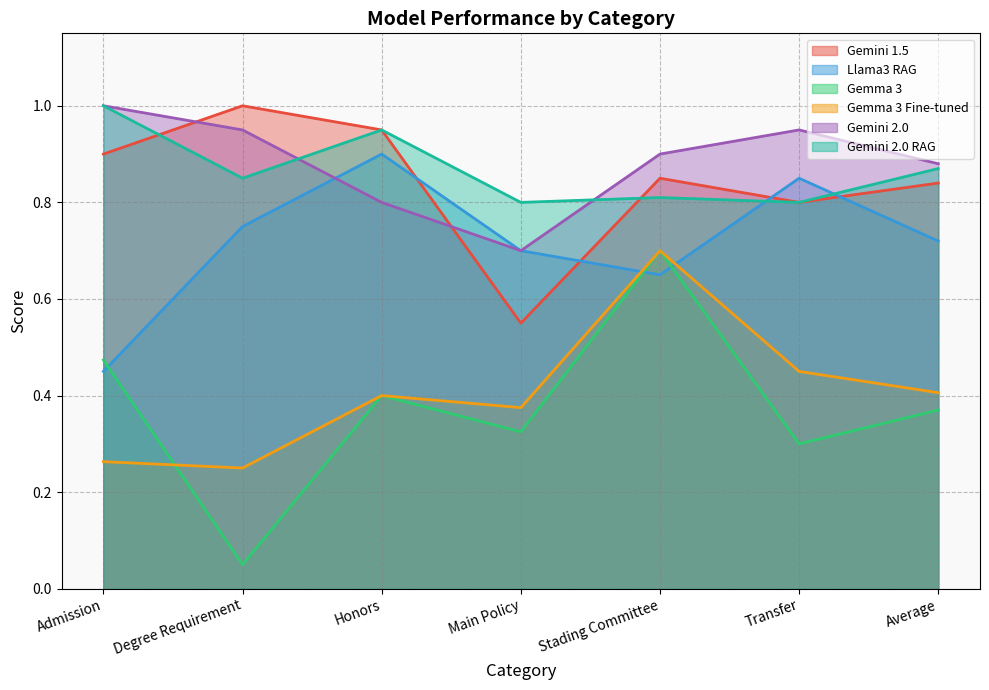

How many lines are shown in the chart?

6